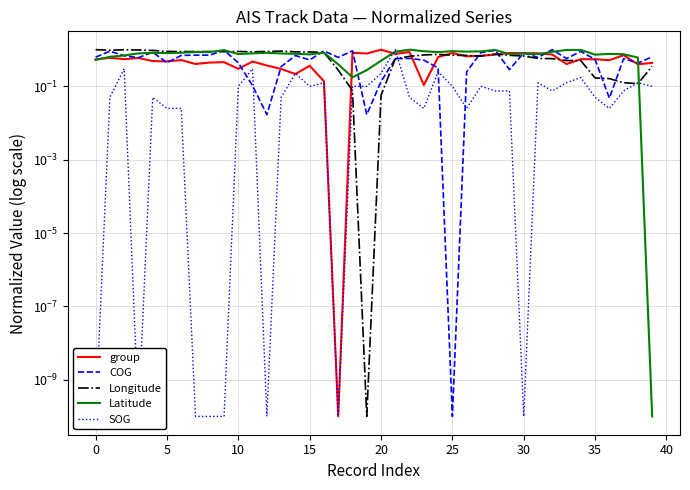

At how many categories does at least one series exceed 0?

40